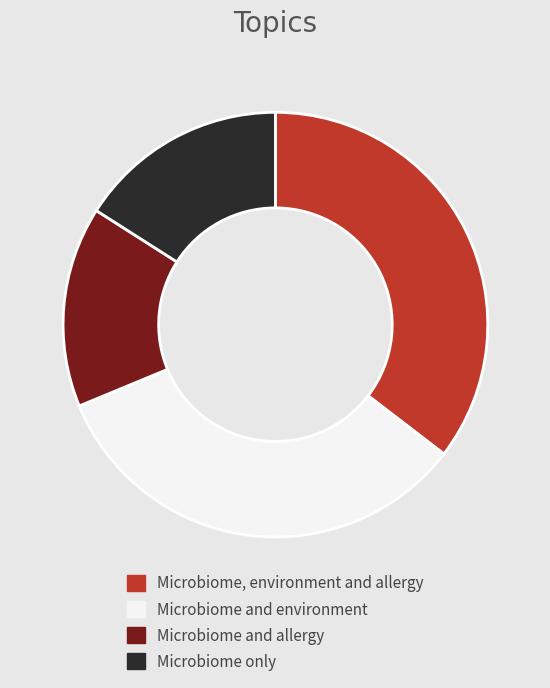

True or false: Microbiome and allergy accounts for 15% of the total.

True